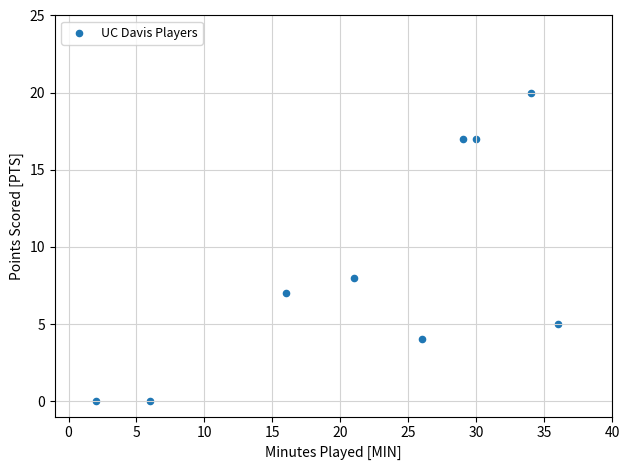

What is the range of Y values (max minus min)?

20